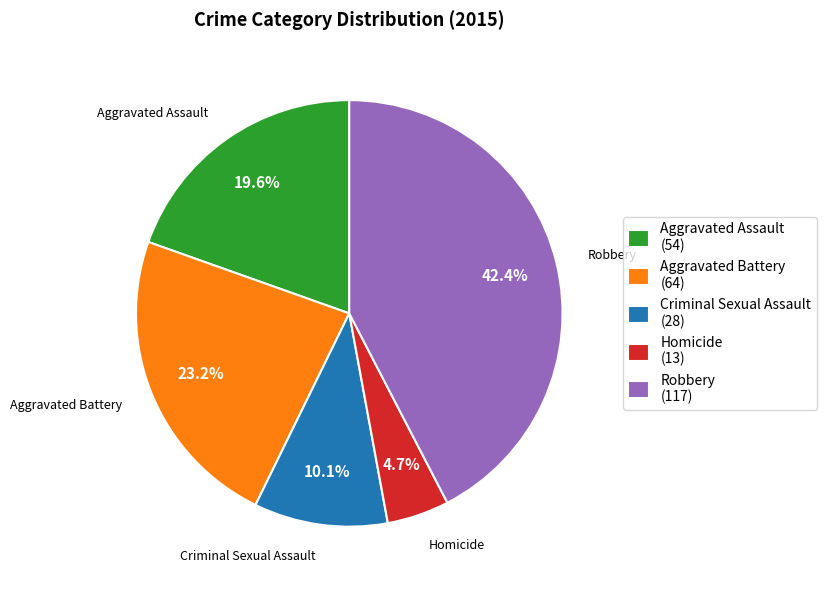

Rank the categories by value from highest to lowest.

Robbery, Aggravated Battery, Aggravated Assault, Criminal Sexual Assault, Homicide